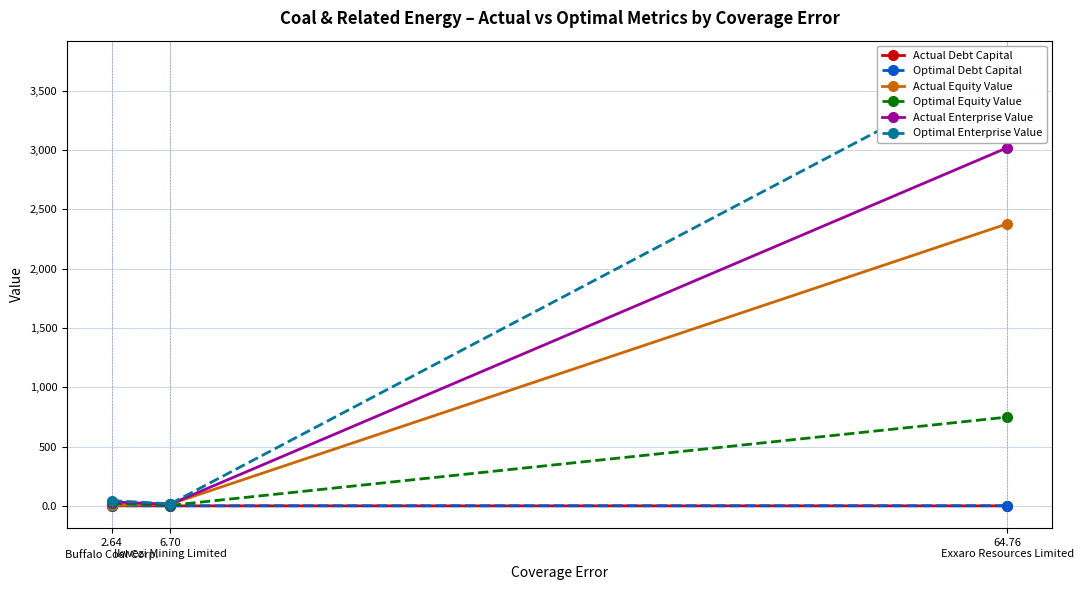

What is the highest value of the Optimal Enterprise Value series?

3735.8